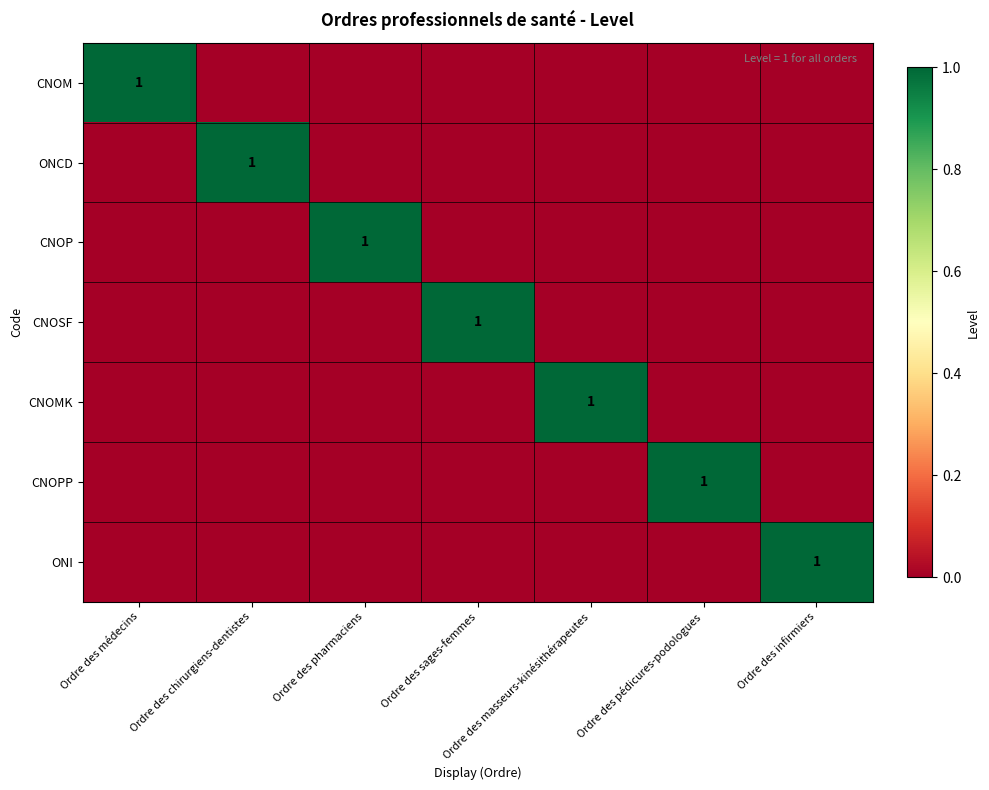

What is the difference between the maximum and minimum values in the ONI series?

1